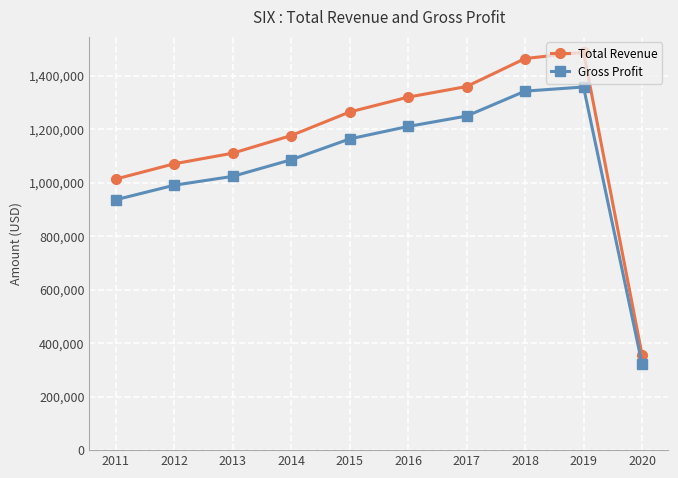

Which series has the largest total across all categories?

Total Revenue